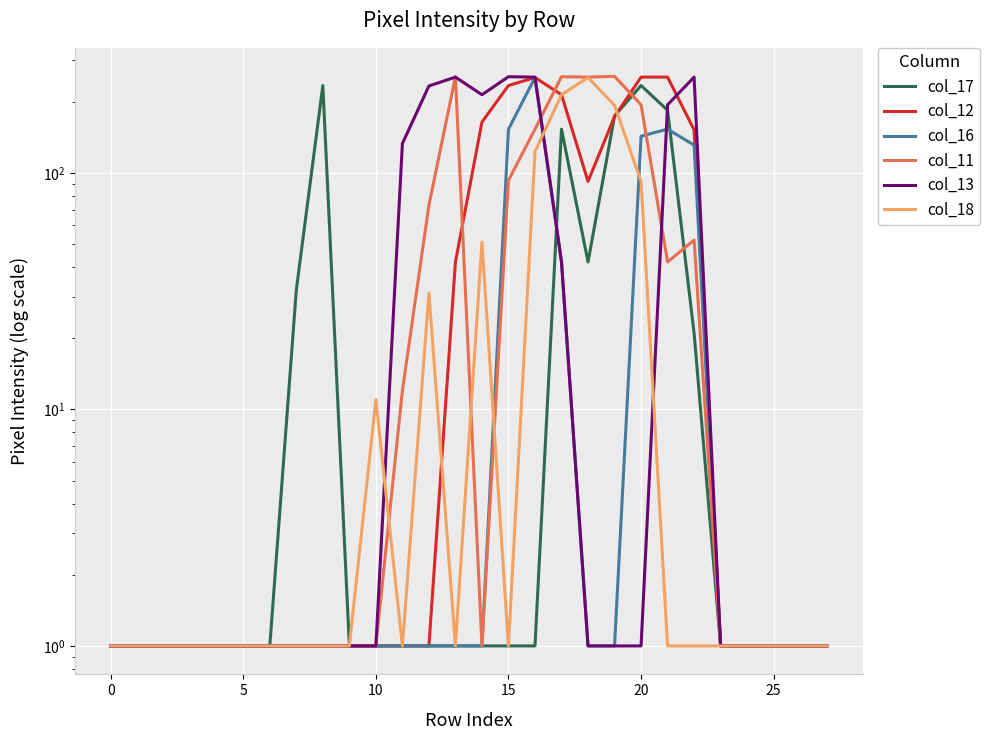

How many data points does each series have?

28